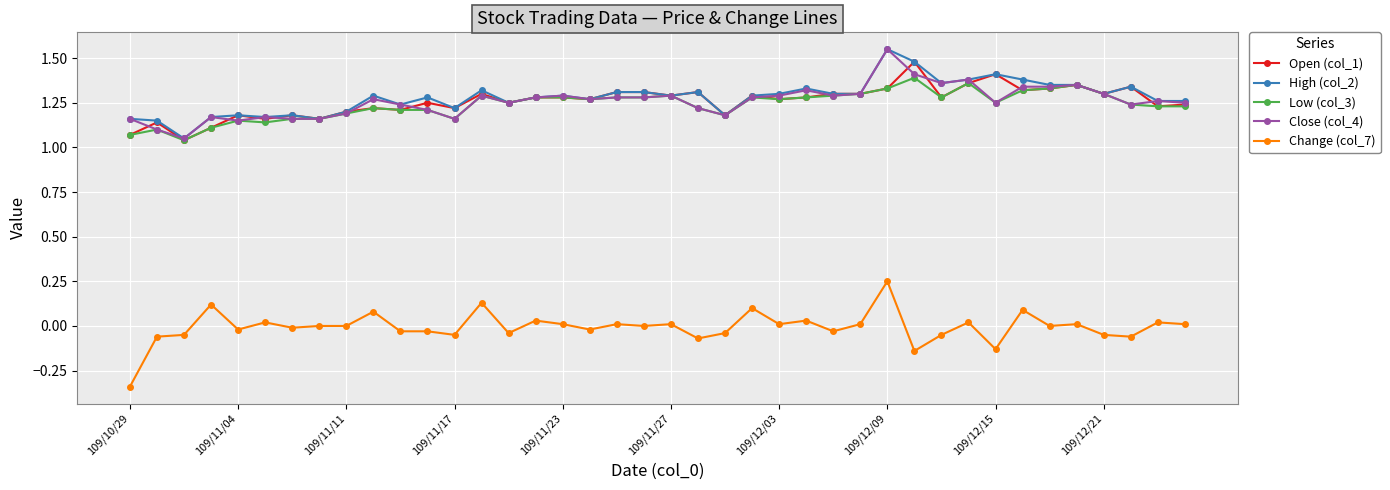

How many series are shown in this chart?

5